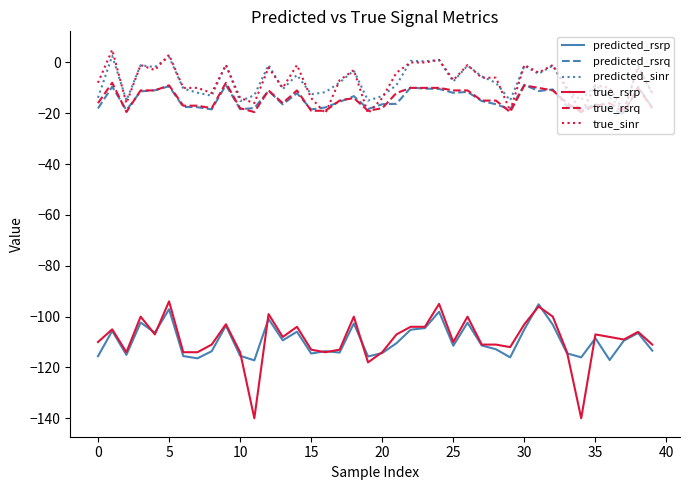

True or false: true_rsrp and true_sinr intersect in this chart.

False